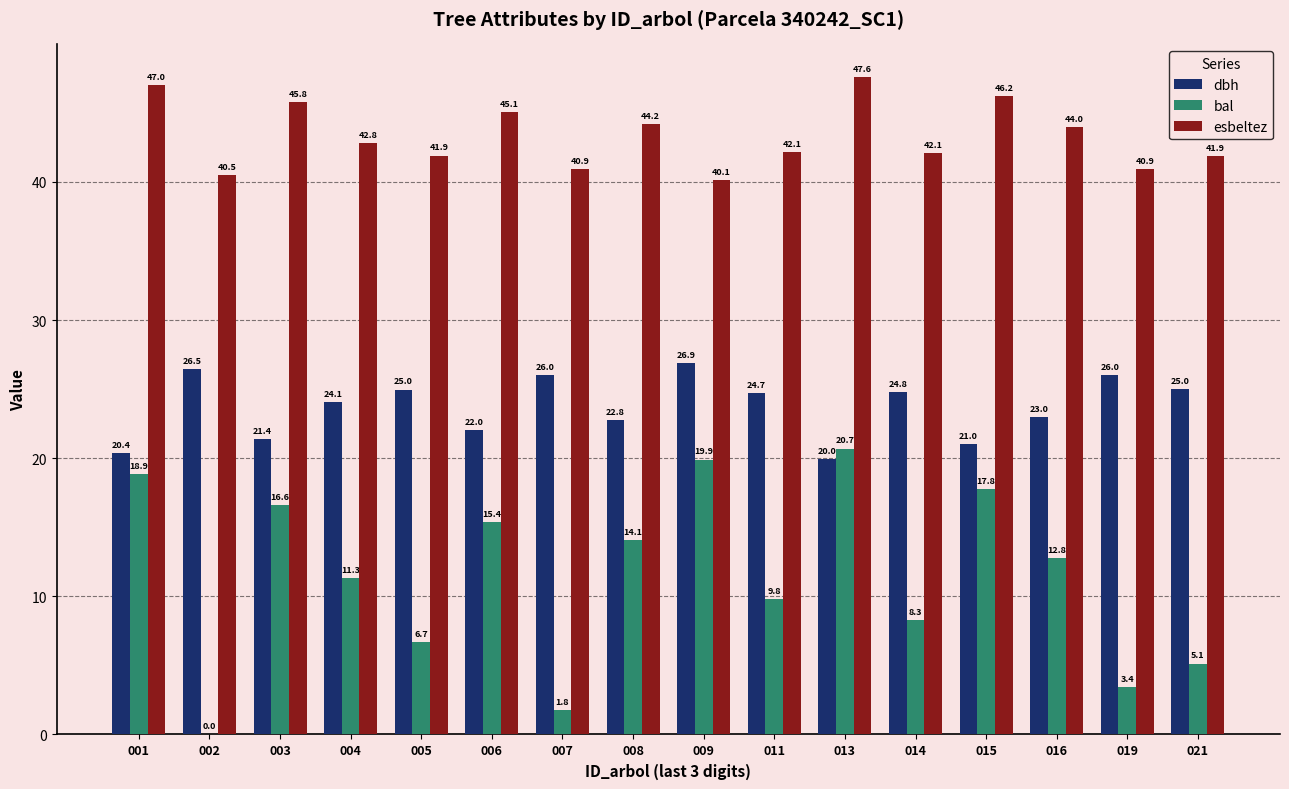

Where is dbh nearest to the value 23?

016